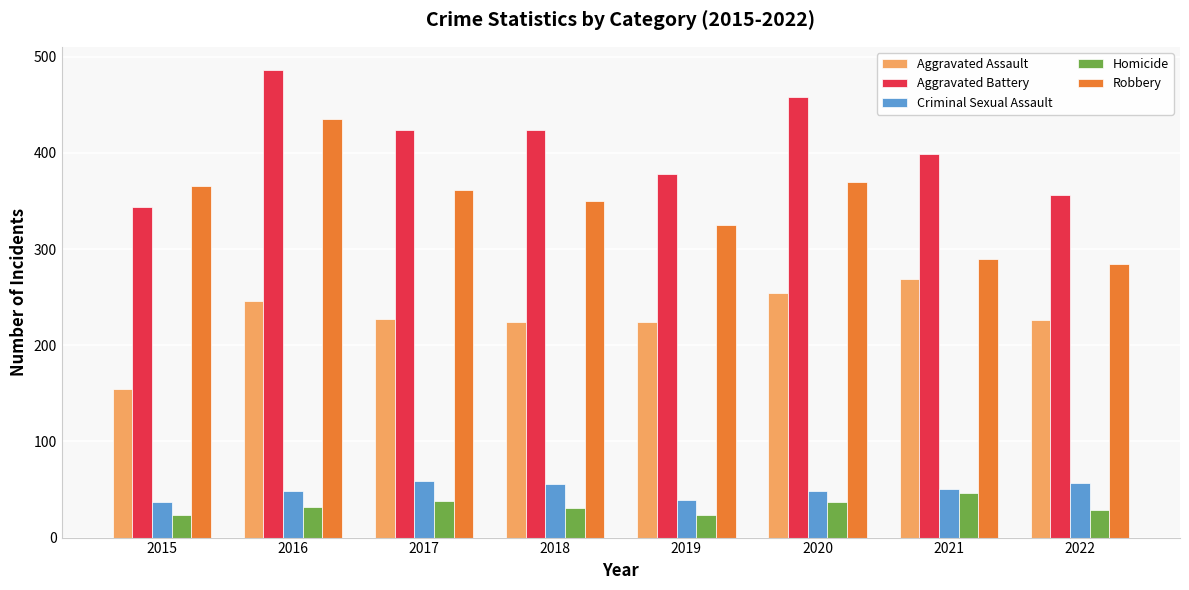

True or false: Robbery has a value of 361 at 2017.

True